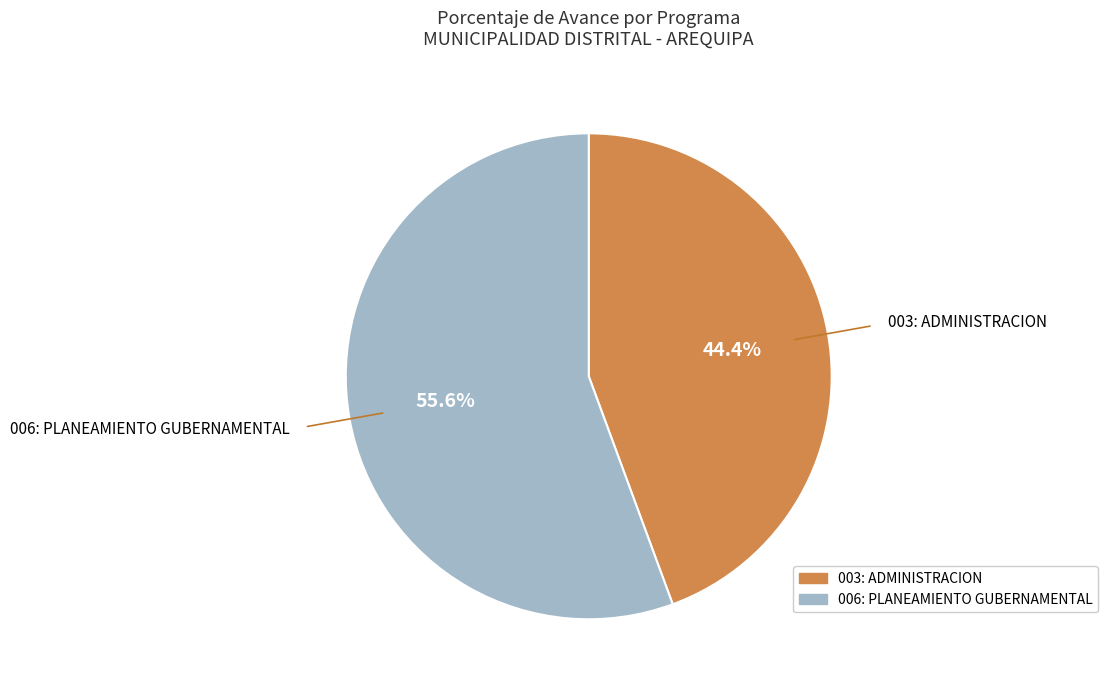

How many slices are in this pie chart?

2